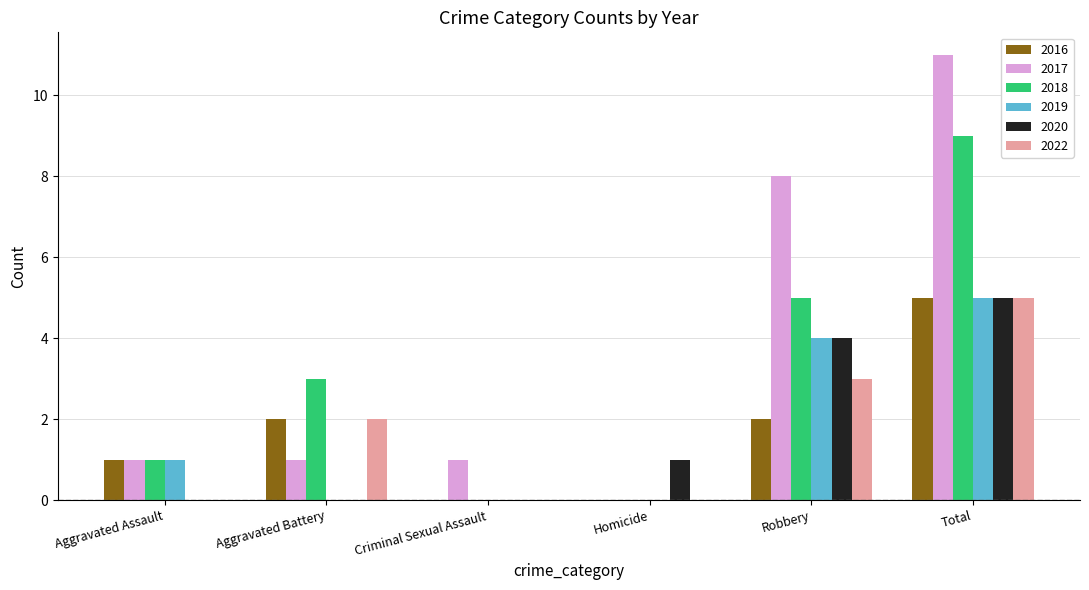

What is the sum of the 2019 values at Criminal Sexual Assault and Total?

5